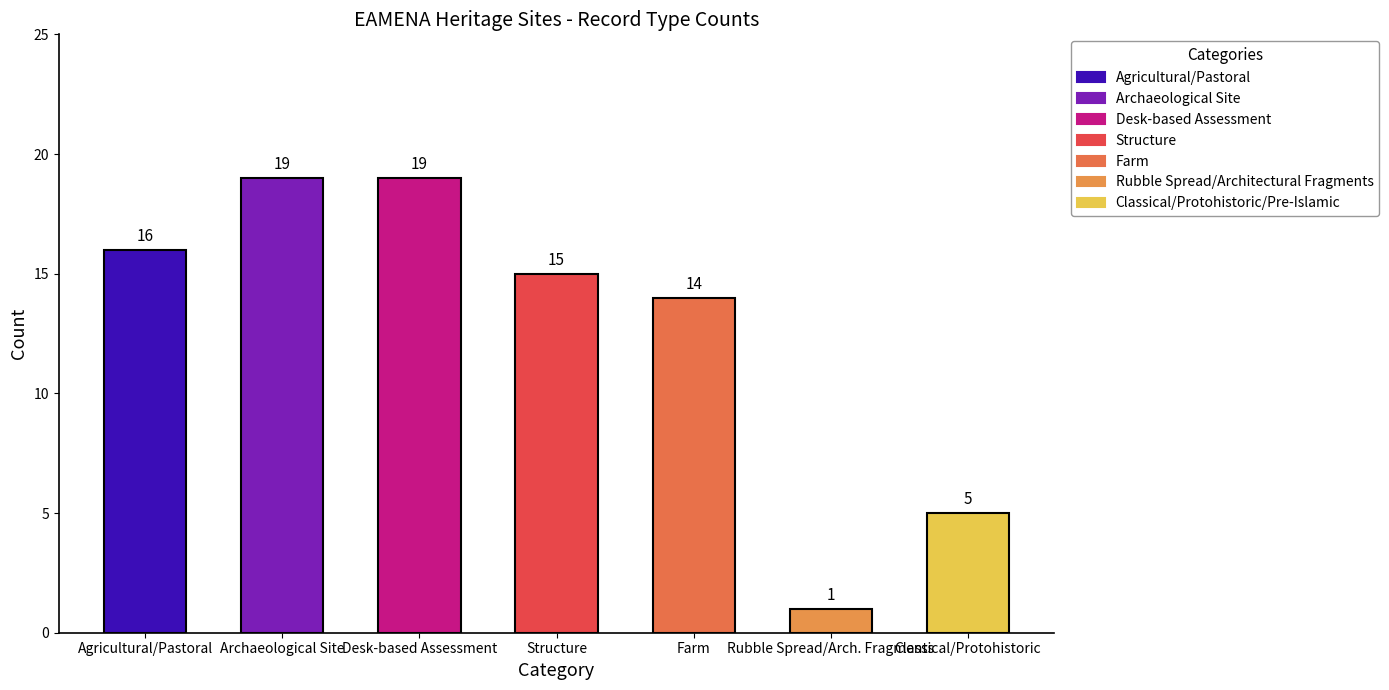

Does the chart contain any negative values?

No